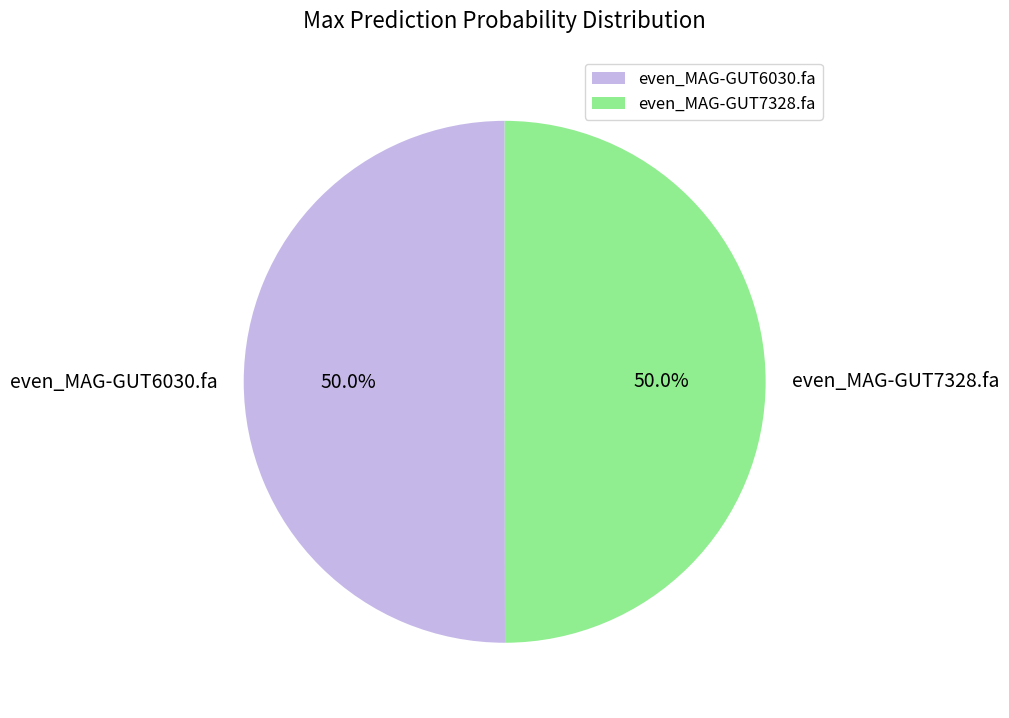

How much of the chart is everything except even_MAG-GUT6030.fa?

50.0%